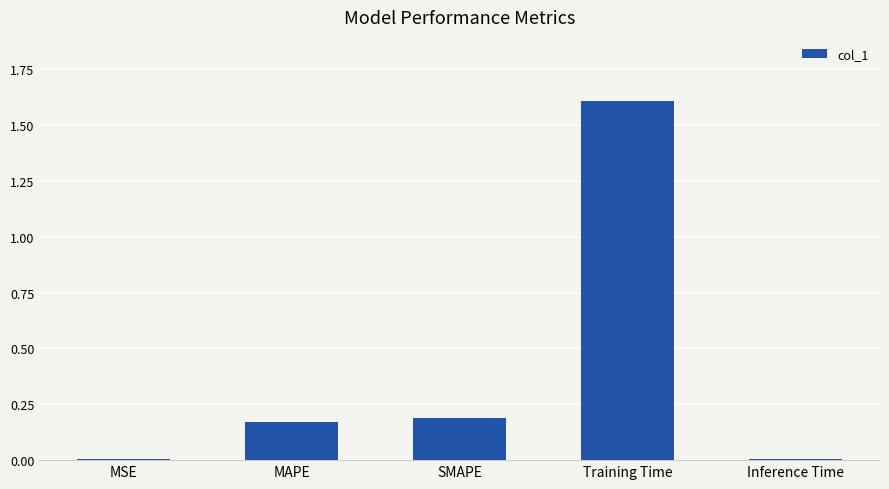

What is the sum of all values?

2.0